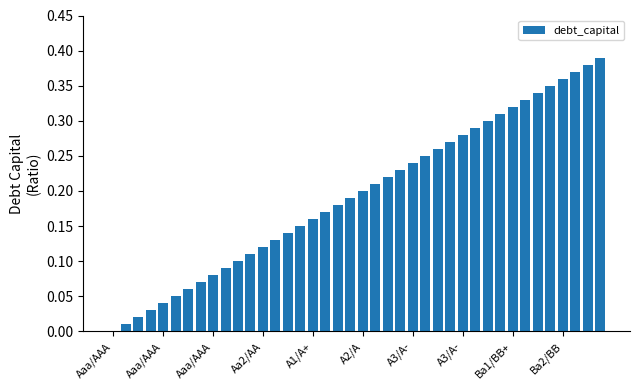

What is the sum of all values?

7.8